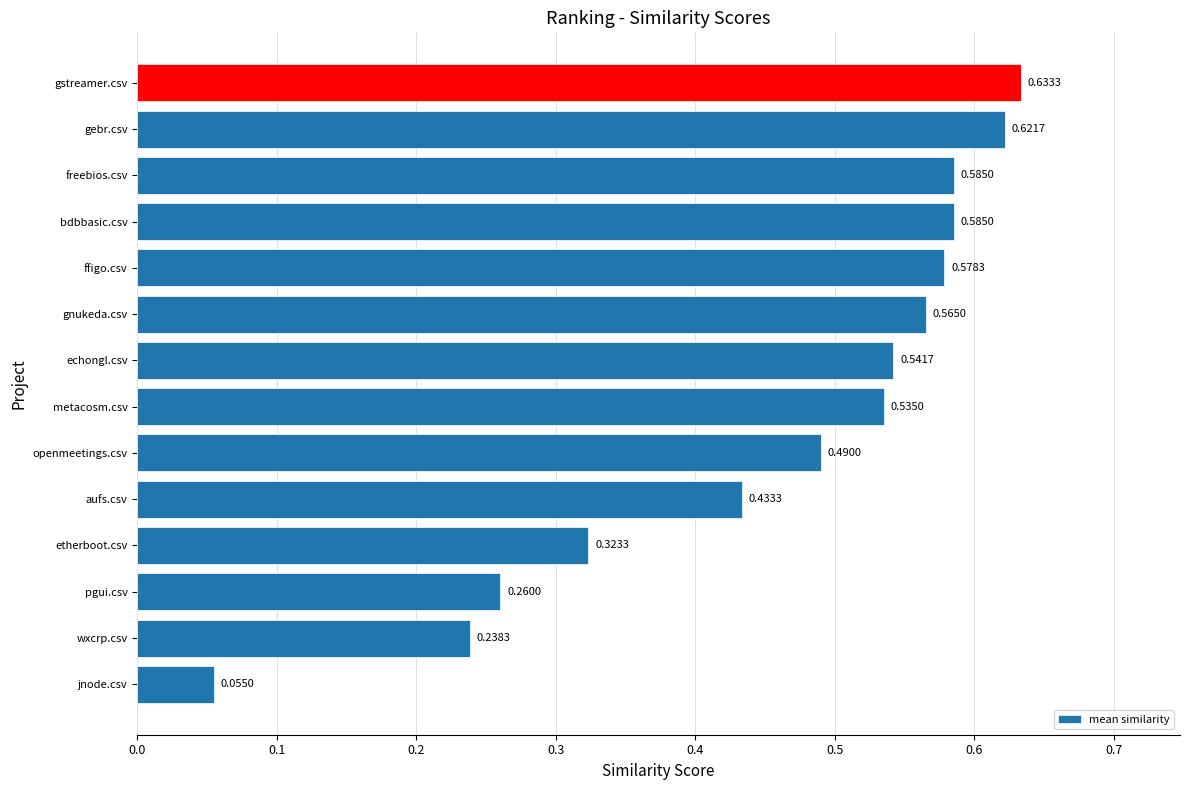

Where is the data nearest to the value 0?

jnode.csv